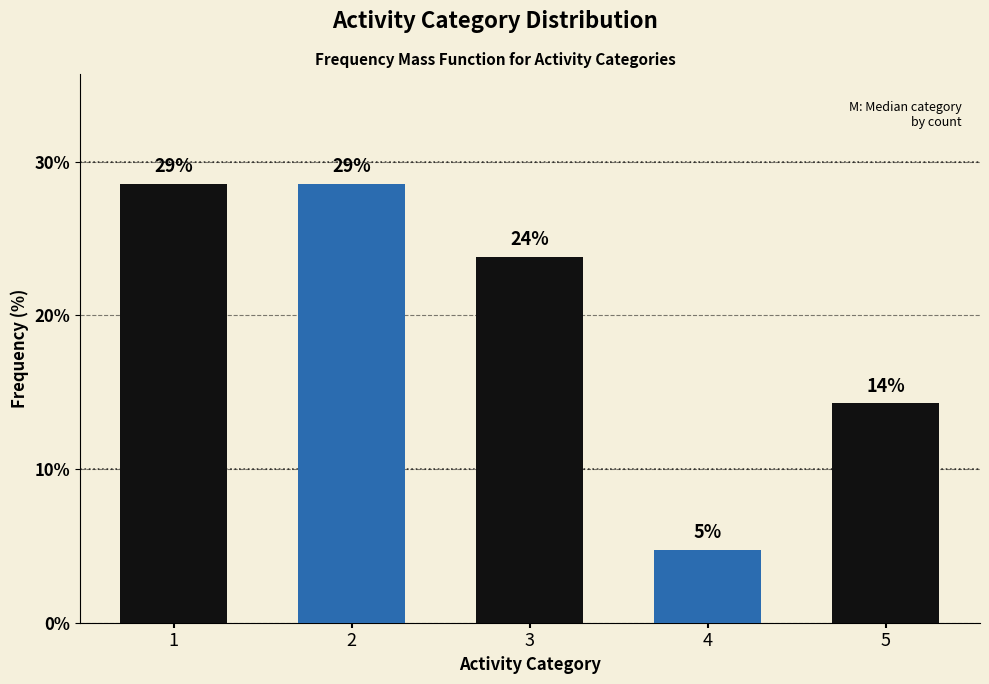

Are the bars horizontal?

No